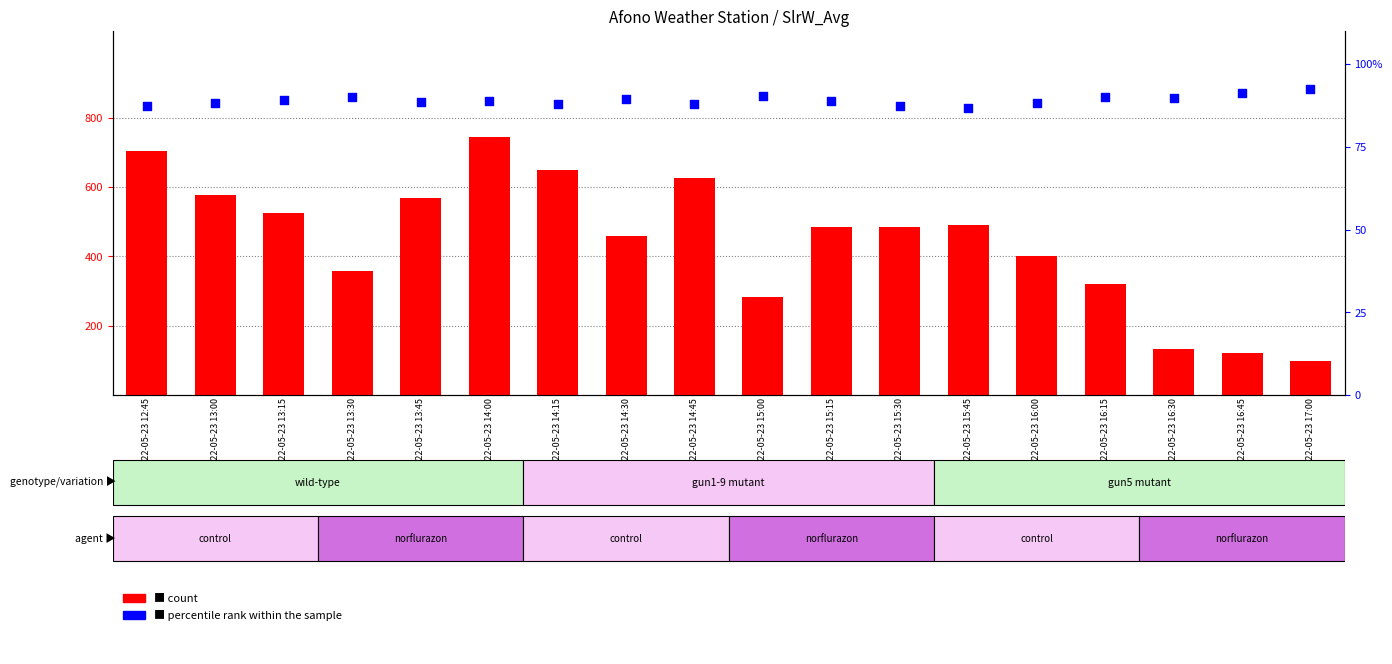

Which series has the largest total across all categories?

count